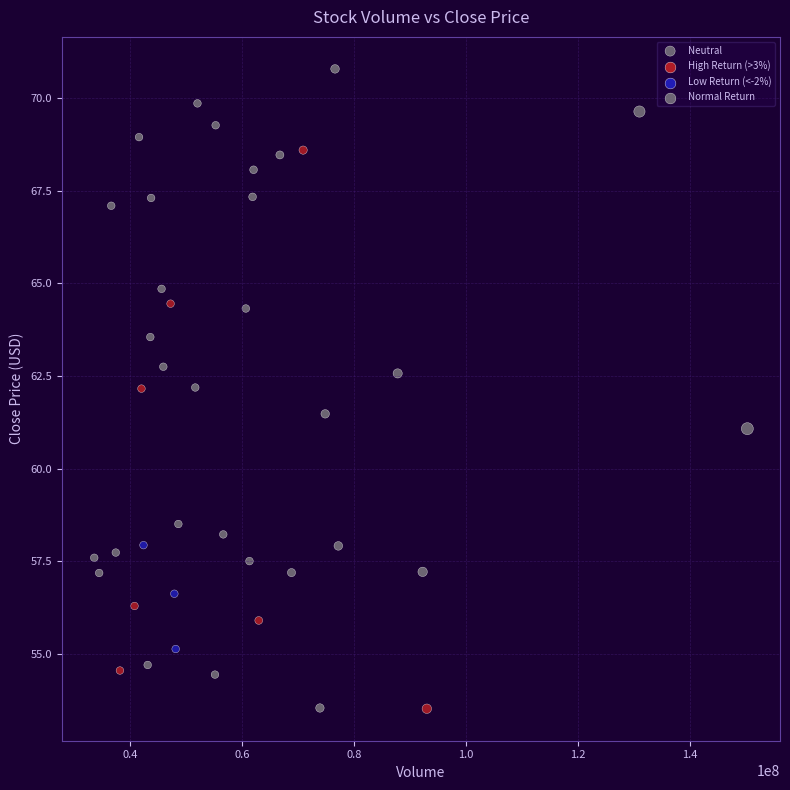

What is the range of X values (max minus min)?

116515500.0